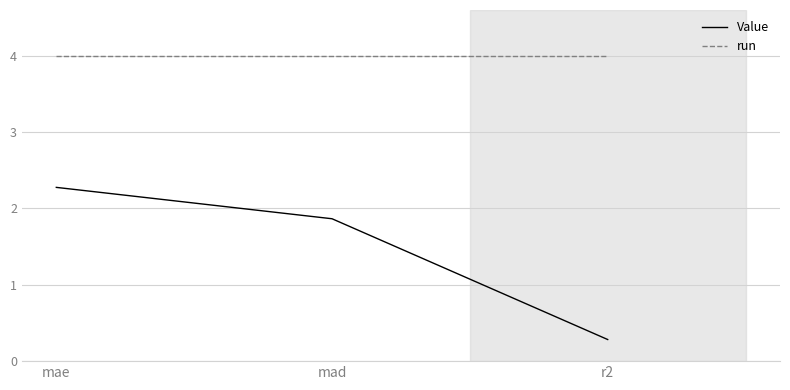

Is it true that Value equals 2.3 at mae?

True